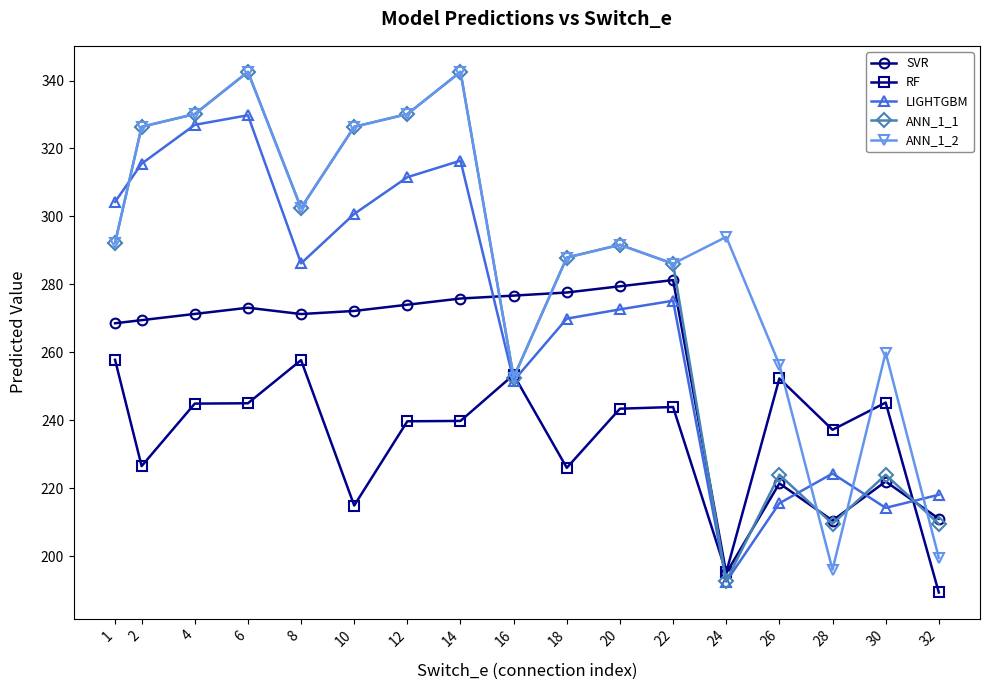

List the series in order of their overall mean, lowest first.

RF, SVR, LIGHTGBM, ANN_1_1, ANN_1_2